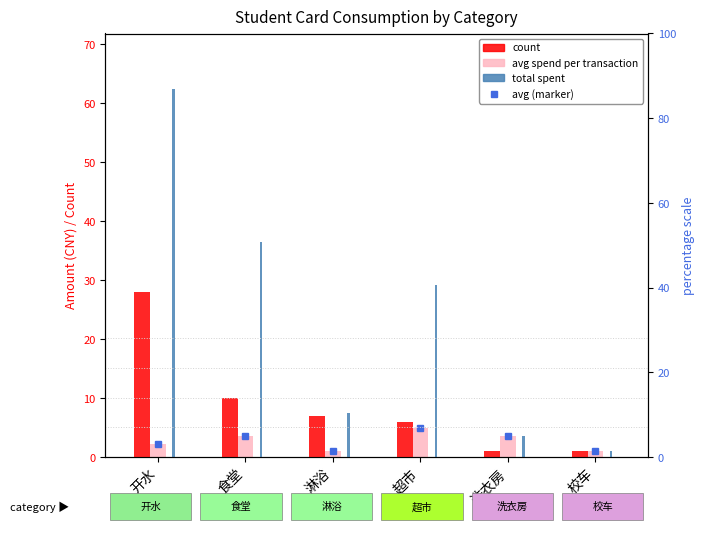

Are the bars horizontal?

No